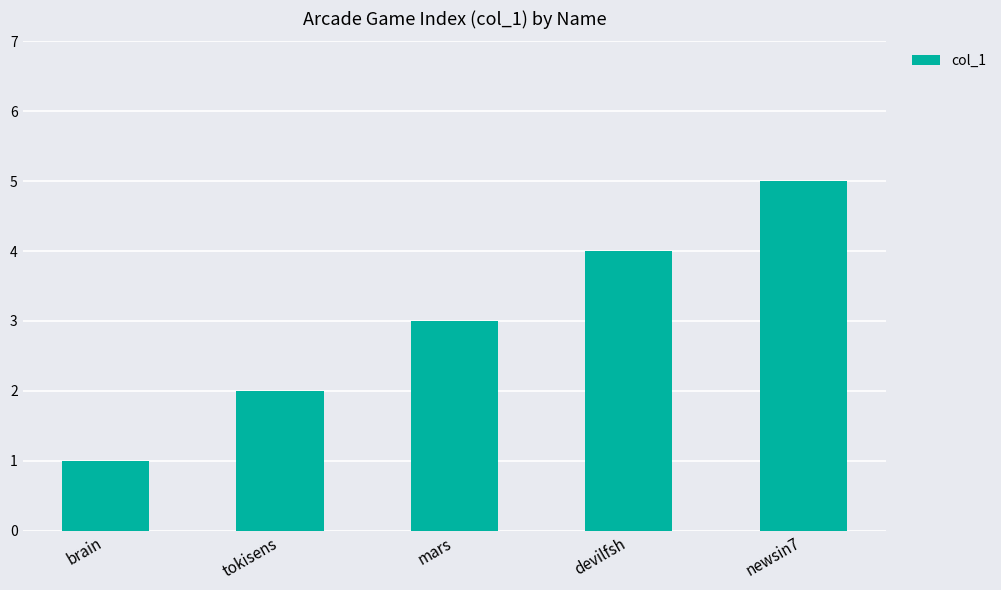

How many bars are there in total?

5